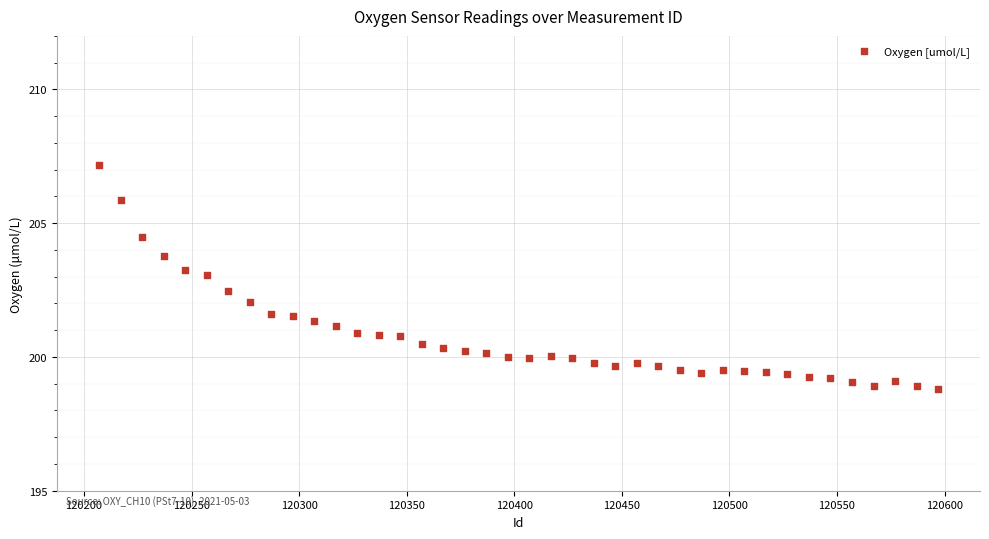

What is the range of X values (max minus min)?

390.0